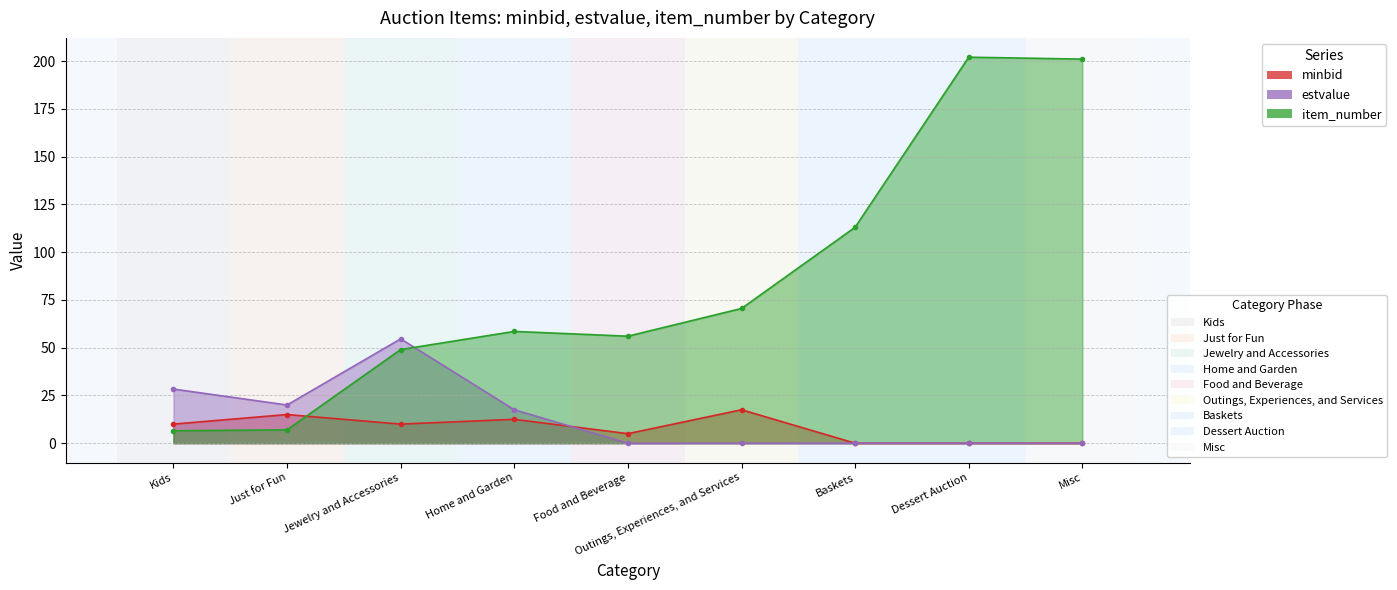

Which has a higher value, Food and Beverage or Home and Garden?

Home and Garden